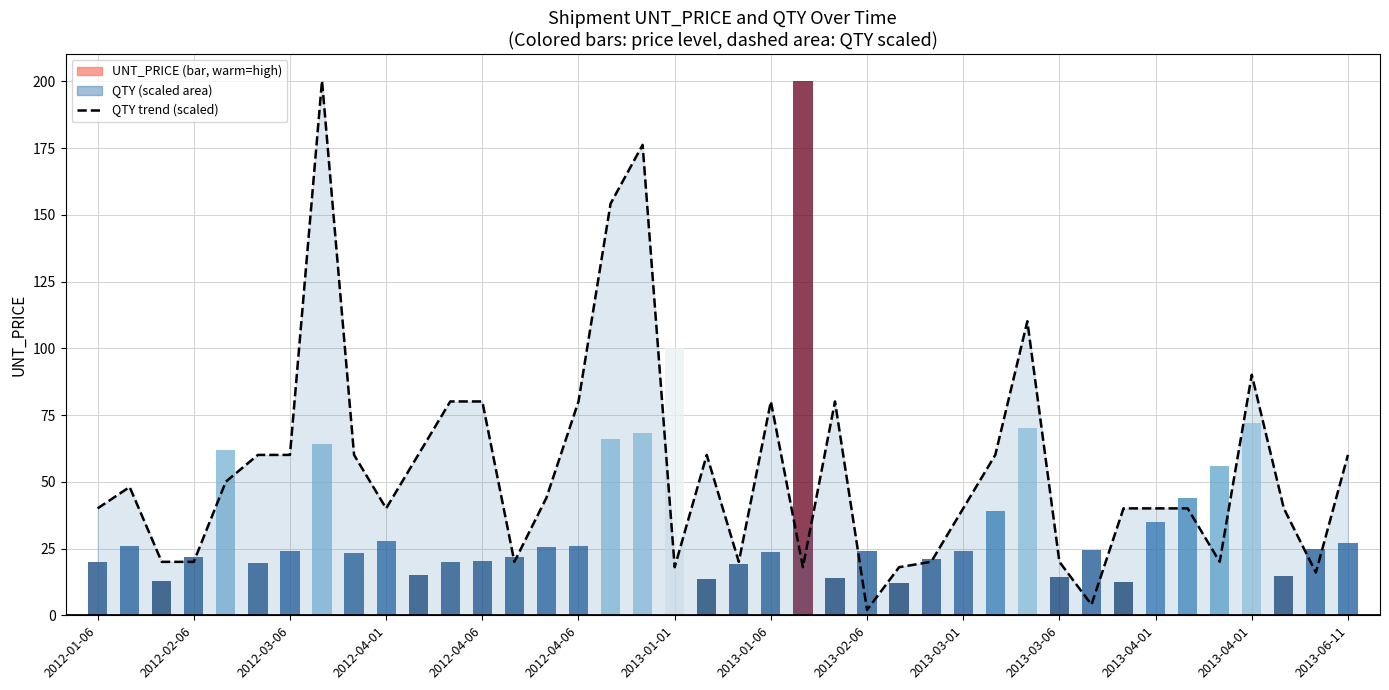

What is the average value?

54.8